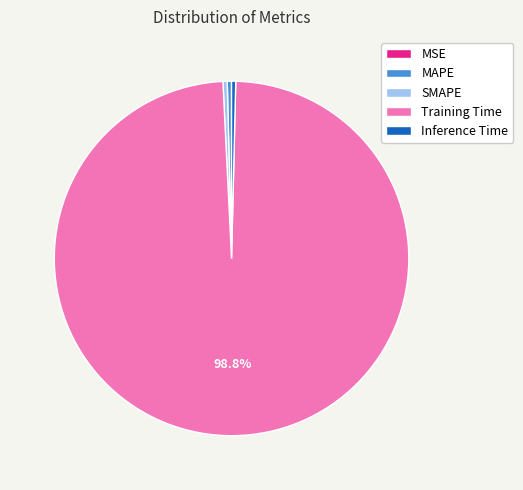

Does any single category account for the majority?

Yes